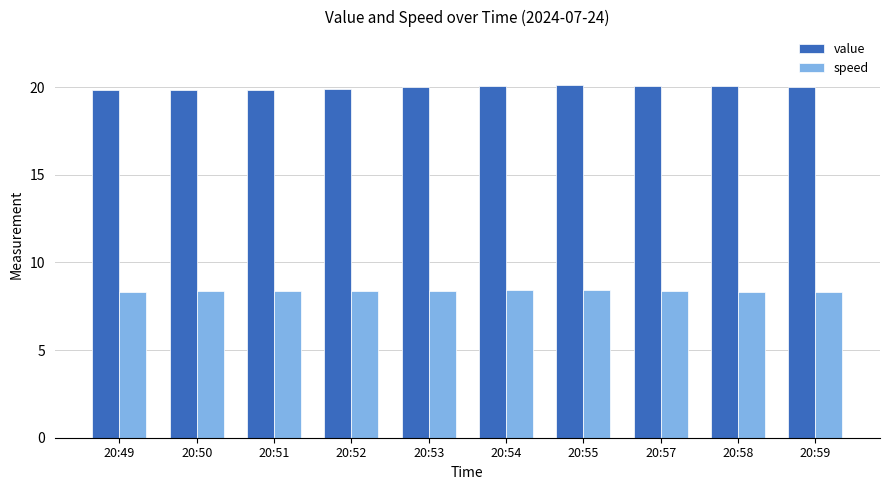

Which series has the widest spread of values?

value